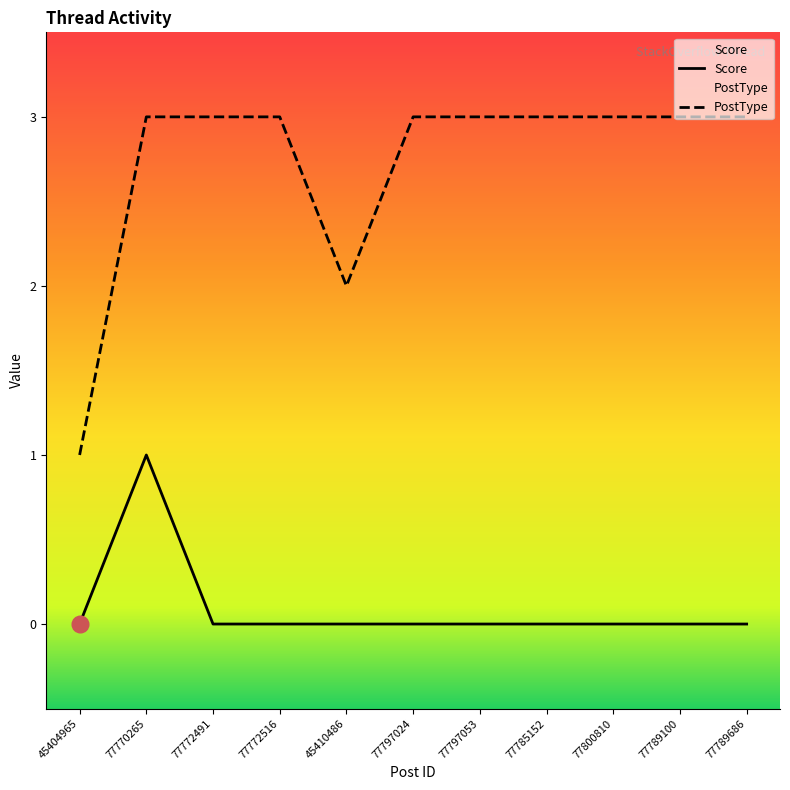

True or false: Score and PostType intersect in this chart.

False